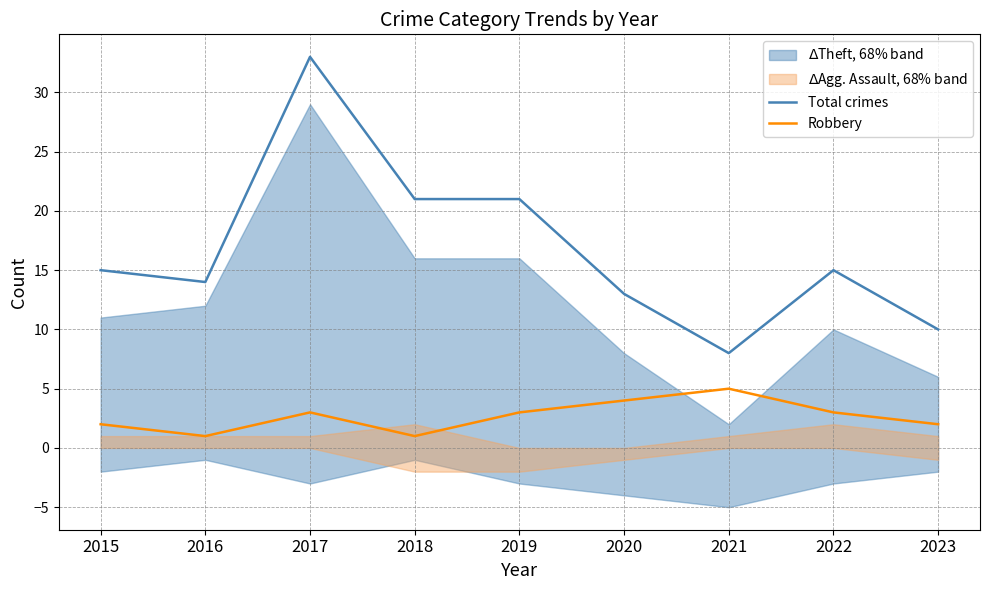

Which category has the highest value in the Robbery series?

2021